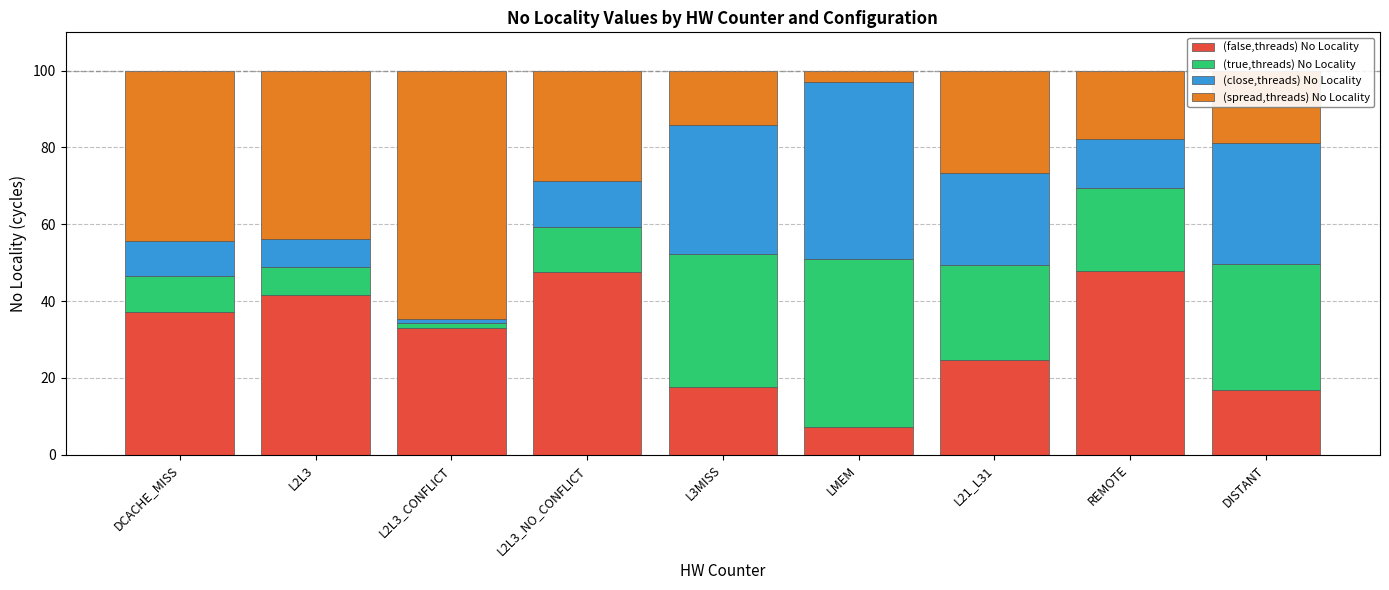

How many categories are shown in the chart?

9